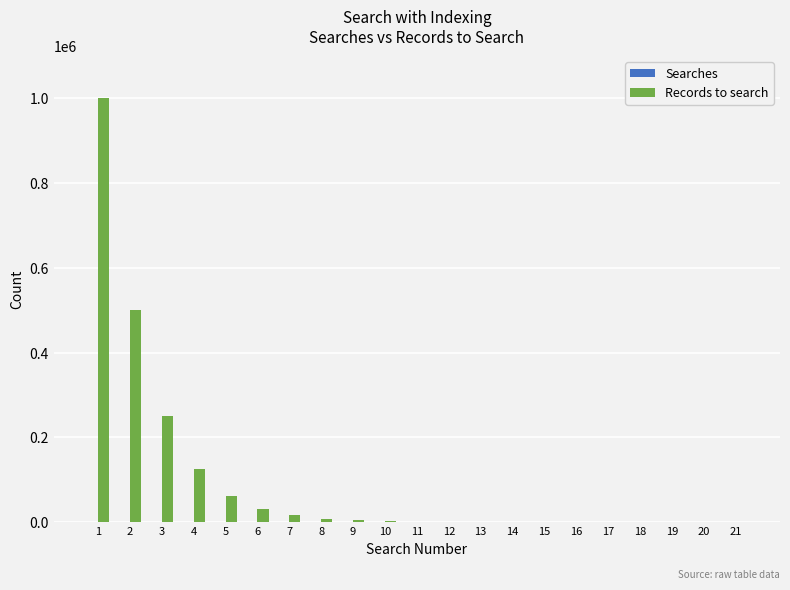

Which series has the largest total across all categories?

Records to search